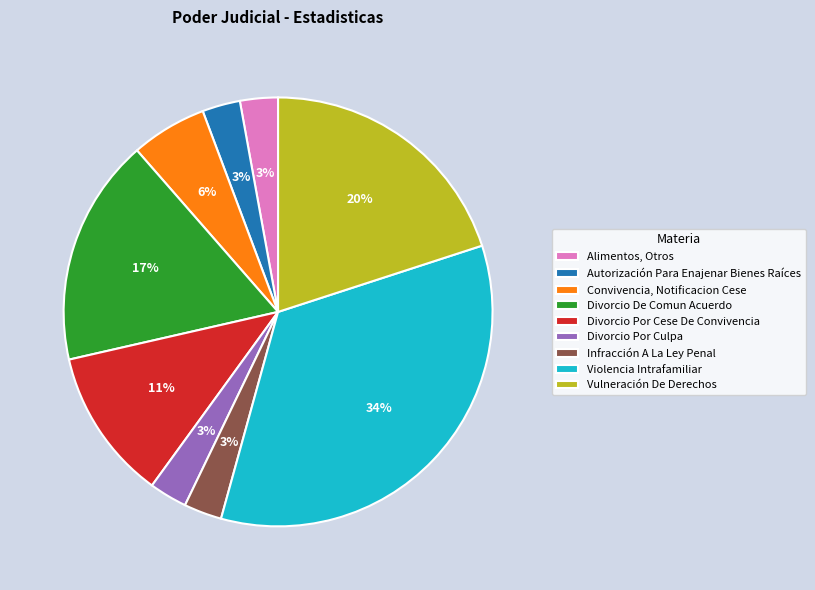

Which category has the biggest portion of the pie?

Violencia Intrafamiliar